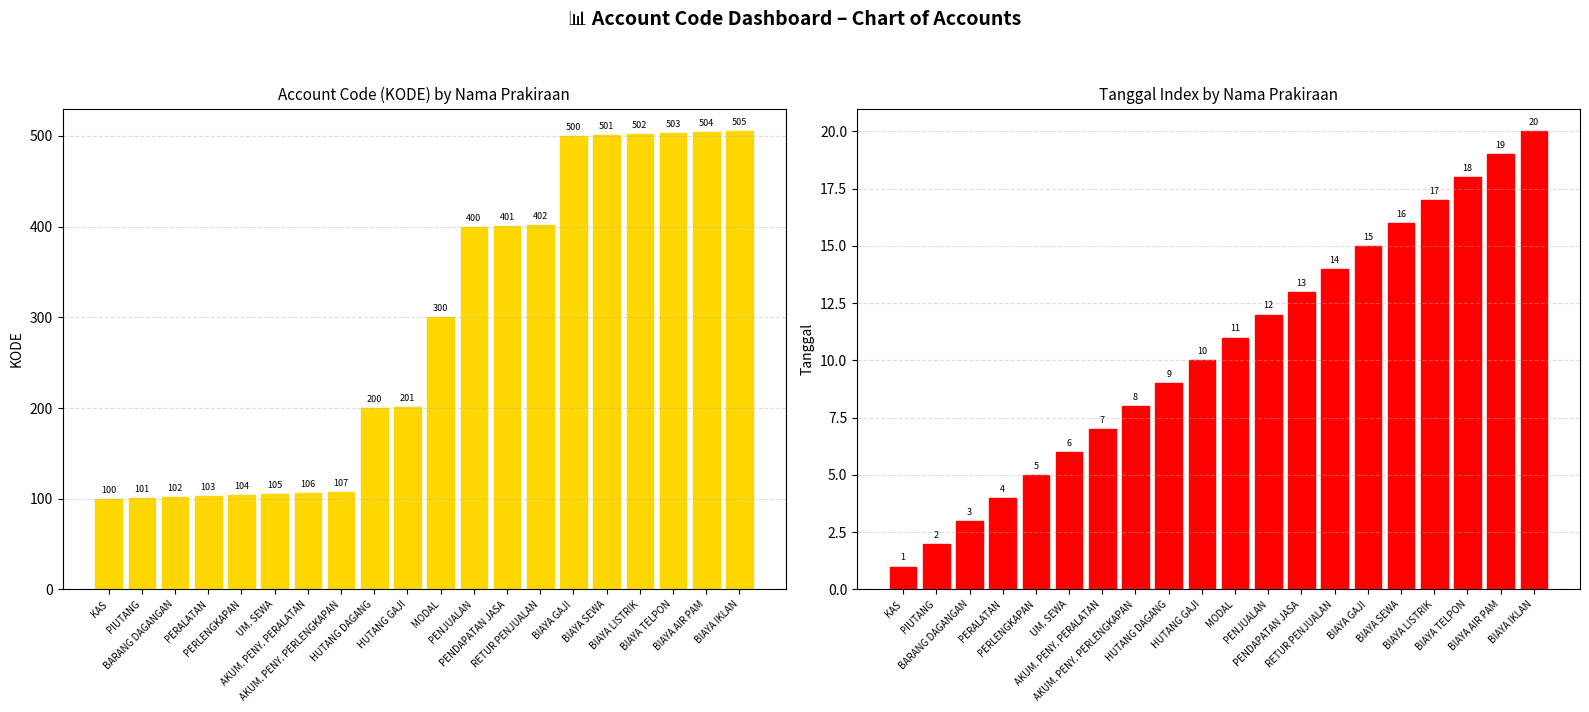

What is the label of the 14th bar from the right?

AKUM. PENY. PERALATAN